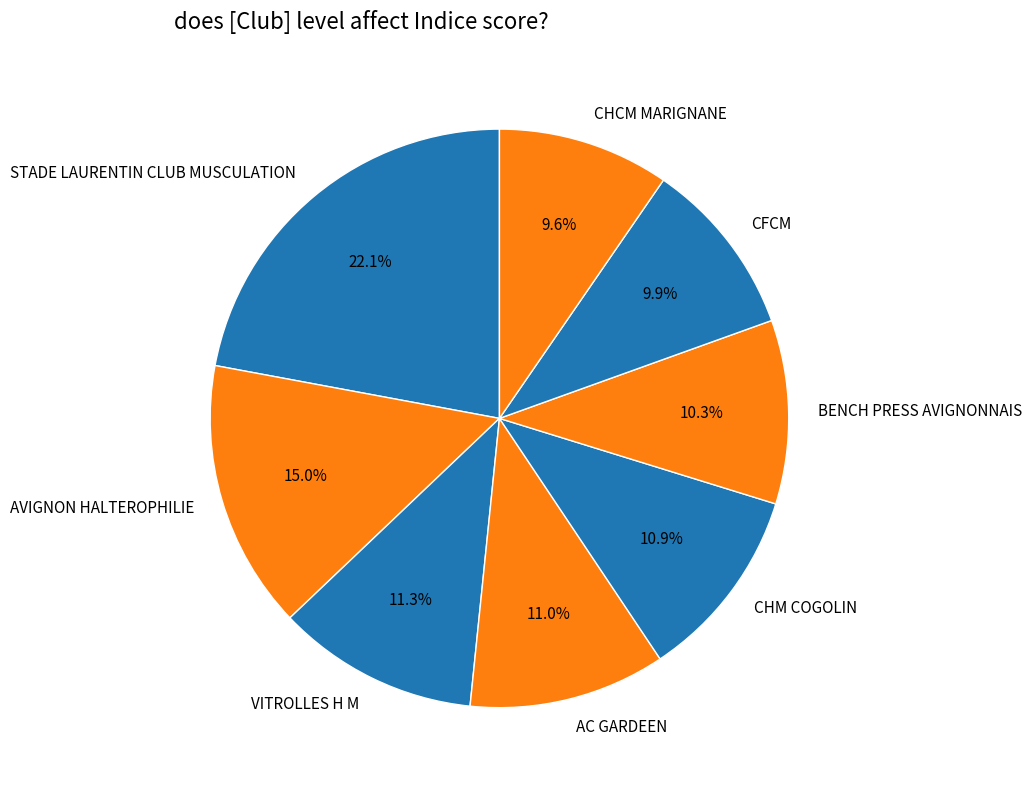

Which category has the biggest portion of the pie?

STADE LAURENTIN CLUB MUSCULATION